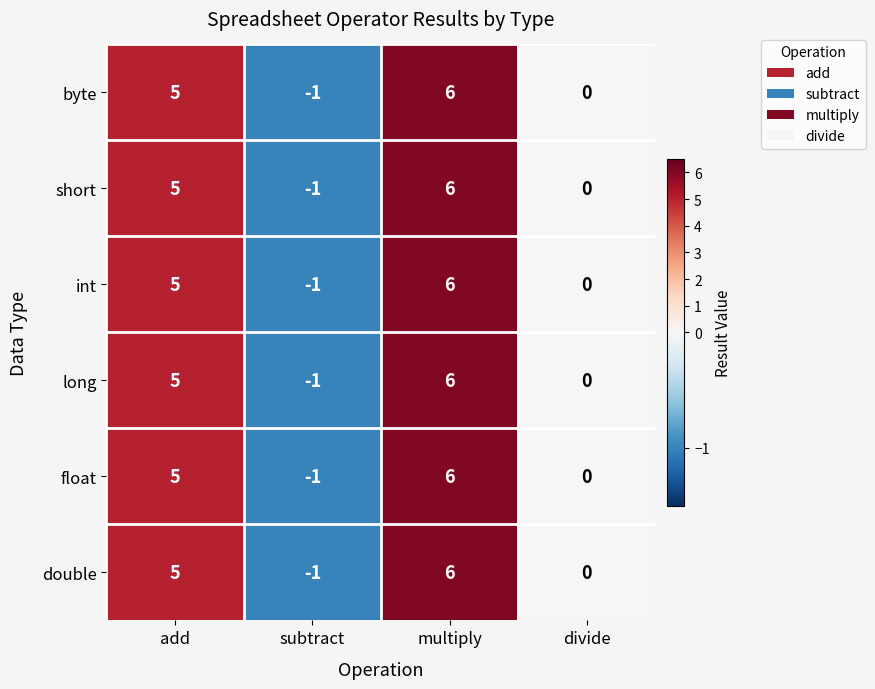

What is the approximate value of short at multiply?

6